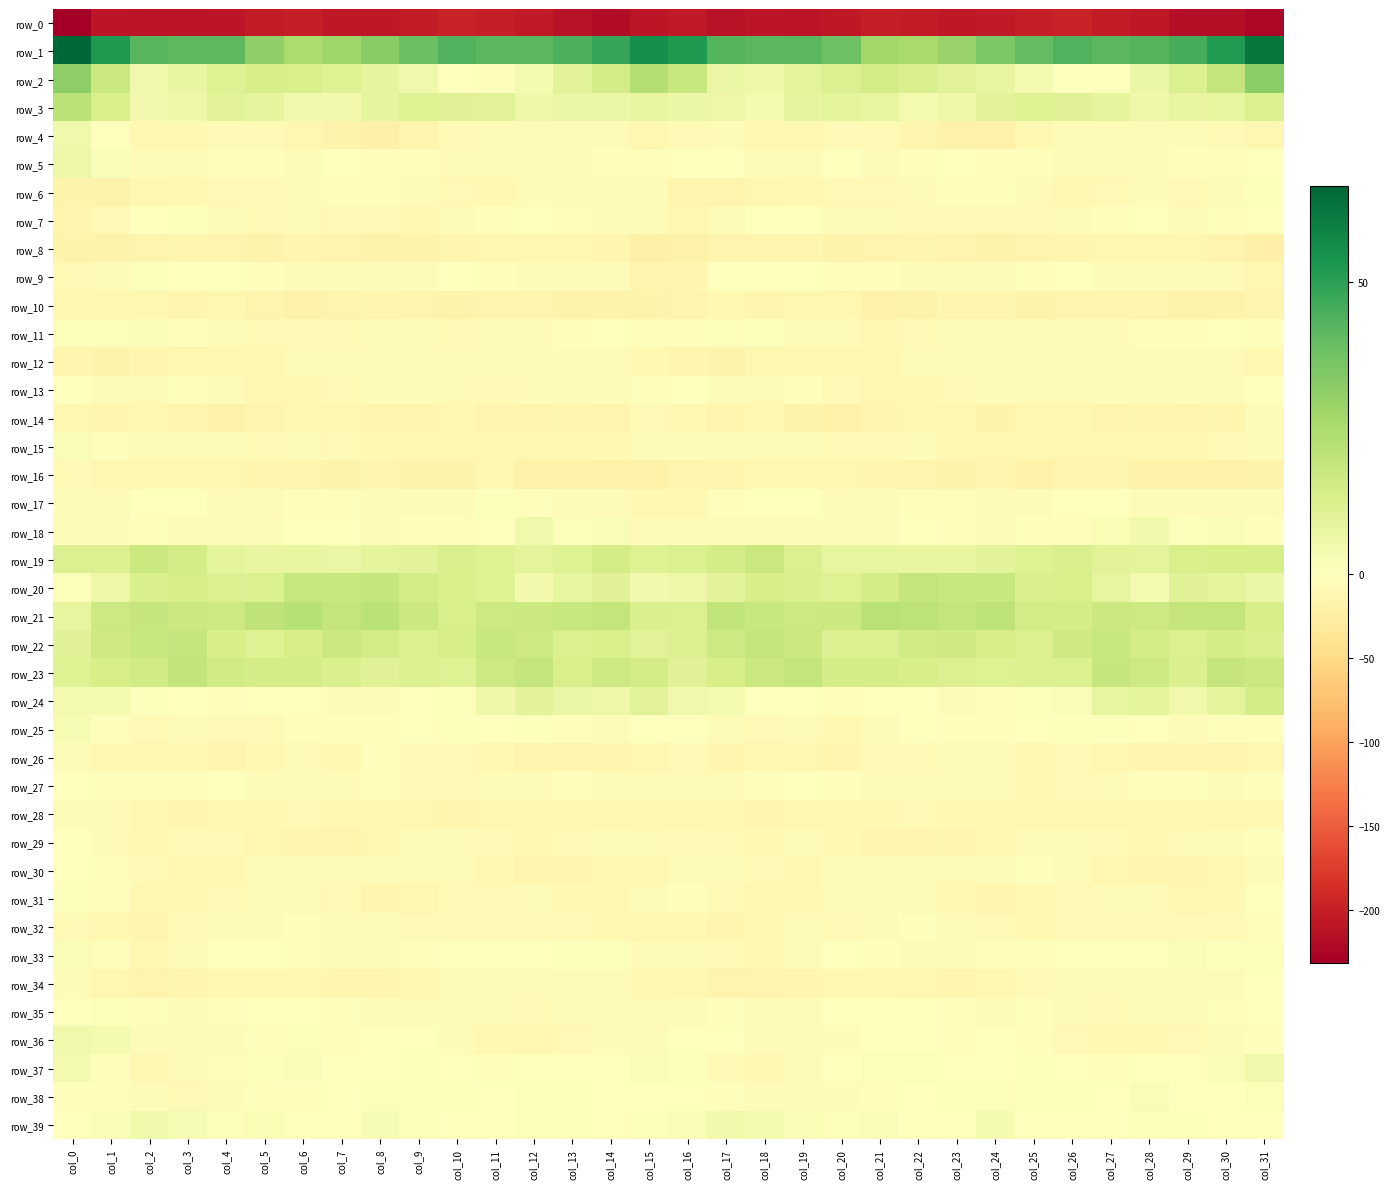

Reading left to right, extract all data points from this chart.

row_0: -231.6	-208.5	-210.0	-211.0	-209.5	-204.2	-202.0	-207.3	-206.2	-203.5	-198.3	-201.5	-205.1	-212.9	-218.9	-208.3	-204.6	-212.6	-209.2	-211.4	-207.7	-202.2	-203.6	-207.3	-205.7	-201.8	-198.2	-203.0	-207.3	-216.5	-216.8	-223.7
row_1: 66.4	52.3	42.2	41.4	41.2	30.9	24.5	27.7	32.4	38.7	43.2	41.8	41.9	44.3	48.2	55.1	52.3	43.0	41.7	42.0	38.0	27.4	25.4	29.2	34.9	40.2	43.3	41.7	42.7	45.2	51.7	62.1
row_2: 31.6	16.8	5.2	7.3	11.1	14.0	13.3	11.4	8.7	4.9	0.5	-2.6	3.2	10.1	14.6	22.7	17.8	6.9	5.4	9.3	11.7	14.9	12.5	10.3	7.6	3.2	-1.5	-1.5	6.6	11.6	18.7	32.1
row_3: 21.1	13.4	4.2	5.9	10.0	8.6	4.7	4.5	8.4	11.1	10.8	10.3	5.4	6.9	7.1	7.7	6.4	6.2	3.4	8.8	9.2	8.0	3.9	5.5	9.6	11.3	10.7	8.4	5.3	7.5	8.3	12.4
row_4: 5.1	-0.5	-10.4	-10.5	-7.3	-8.2	-11.2	-17.1	-20.6	-12.8	-7.3	-4.9	-6.2	-5.7	-5.8	-12.6	-8.3	-7.2	-10.9	-9.2	-7.3	-8.9	-12.7	-19.8	-18.9	-9.9	-6.3	-4.6	-7.2	-4.3	-7.6	-12.6
row_5: 6.1	1.8	-4.7	-6.4	-2.2	-2.4	-4.8	-0.1	-3.4	-3.3	-4.3	-4.1	-5.8	-4.6	-2.9	-3.3	0.4	-1.6	-6.1	-5.1	-1.2	-4.0	-2.9	-1.1	-3.5	-3.6	-4.2	-4.6	-6.0	-3.2	-2.7	-1.7
row_6: -16.6	-16.6	-12.1	-9.8	-8.9	-8.0	-6.6	-2.3	-3.3	-4.3	-8.8	-10.5	-4.7	-5.7	-7.2	-5.7	-13.7	-14.8	-11.0	-9.1	-9.0	-7.7	-4.5	-2.8	-2.8	-6.0	-10.2	-8.6	-3.7	-7.5	-4.7	0.8
row_7: -13.3	-8.7	-0.9	1.0	-4.8	-7.4	-6.8	-8.1	-8.7	-9.4	-7.0	-3.5	-1.0	-3.4	-4.1	-7.0	-9.3	-4.7	0.5	-0.4	-6.9	-6.6	-7.2	-8.5	-9.0	-9.0	-5.6	-2.0	-1.5	-4.4	-2.9	-0.4
row_8: -17.3	-17.4	-15.1	-12.9	-15.6	-17.7	-13.6	-15.0	-16.5	-16.6	-14.3	-11.5	-11.0	-12.6	-12.9	-21.6	-19.0	-15.6	-14.5	-12.8	-17.6	-15.7	-13.3	-16.1	-16.7	-16.1	-13.1	-10.9	-11.8	-12.3	-14.7	-20.1
row_9: -7.7	-4.3	0.7	0.3	-1.8	-3.0	-4.8	-6.7	-5.4	-3.7	-1.4	-2.7	-6.1	-6.3	-4.6	-14.0	-13.3	-1.1	0.3	-0.1	-2.5	-3.2	-5.8	-6.5	-4.2	-3.2	-1.5	-4.3	-6.8	-4.8	-6.6	-12.1
row_10: -11.3	-9.3	-12.3	-13.2	-11.3	-16.2	-18.6	-15.4	-13.5	-16.0	-17.2	-15.2	-16.1	-17.1	-18.0	-17.8	-15.8	-9.6	-13.7	-12.3	-12.2	-18.2	-17.6	-13.9	-13.7	-17.6	-16.2	-15.6	-16.2	-17.4	-17.5	-14.4
row_11: 1.4	1.4	2.0	-2.9	-6.6	-8.6	-8.9	-7.8	-4.4	-5.6	-7.4	-5.5	-3.8	-2.7	-1.1	-2.4	-2.7	1.4	1.0	-5.4	-7.0	-9.2	-8.6	-6.2	-4.6	-6.6	-6.5	-5.1	-3.2	-2.0	-1.3	-1.9
row_12: -13.2	-16.3	-14.0	-11.3	-12.6	-10.7	-6.4	-4.7	-4.3	-6.3	-6.1	-6.6	-6.3	-4.3	-5.1	-9.3	-14.3	-16.4	-12.6	-11.9	-12.3	-9.1	-5.8	-4.0	-5.2	-6.4	-5.8	-6.9	-5.7	-4.1	-6.4	-9.7
row_13: -0.9	-5.5	-5.9	-2.6	-6.1	-11.4	-10.0	-8.9	-6.2	-5.2	-6.0	-7.7	-6.1	-5.9	-4.1	-2.7	-0.6	-6.5	-4.8	-2.8	-8.8	-11.2	-9.7	-7.8	-5.4	-5.3	-6.8	-7.1	-6.3	-4.9	-4.4	-1.1
row_14: -12.1	-14.3	-10.5	-13.1	-19.4	-15.4	-12.0	-10.9	-15.1	-14.9	-10.1	-14.7	-14.9	-14.3	-15.3	-8.4	-10.5	-14.1	-9.9	-16.5	-18.5	-13.5	-12.0	-11.6	-16.5	-12.1	-11.0	-16.2	-14.0	-14.9	-13.5	-4.7
row_15: 1.8	-3.2	-5.3	-5.5	-6.3	-8.4	-6.4	-8.4	-10.2	-12.0	-12.3	-11.9	-12.0	-11.9	-9.1	-4.4	-4.8	-5.6	-5.4	-5.7	-7.7	-7.6	-6.7	-9.4	-10.9	-12.4	-11.9	-12.0	-12.1	-11.0	-7.2	-3.9
row_16: -7.4	-11.6	-12.6	-11.4	-12.2	-13.0	-13.6	-17.4	-13.8	-16.5	-16.4	-11.7	-18.4	-19.0	-19.2	-18.3	-15.6	-13.3	-12.0	-11.9	-12.6	-13.0	-15.1	-16.3	-13.8	-18.2	-13.6	-13.5	-19.8	-18.8	-18.8	-16.5
row_17: -6.4	-3.8	-0.7	0.0	-3.8	-7.1	-3.2	-2.3	-4.0	-7.1	-4.0	0.8	-2.9	-4.2	-4.4	-10.6	-9.7	-3.3	0.4	-1.3	-5.6	-6.4	-2.0	-2.7	-5.0	-7.2	-1.3	0.2	-3.9	-4.1	-5.3	-6.0
row_18: -5.9	-4.2	-3.5	-4.1	-6.5	-5.9	-0.7	-0.6	-3.9	-3.1	-3.5	-0.3	5.0	1.3	1.8	-4.2	-7.2	-3.8	-3.8	-4.7	-7.1	-4.0	0.2	-2.1	-3.9	-2.8	-3.2	2.4	4.4	0.7	2.2	-2.1
row_19: 11.8	11.9	16.7	14.3	9.0	7.6	8.3	7.1	9.1	9.7	12.8	10.9	9.1	11.2	14.2	11.1	12.1	14.1	17.2	11.5	8.3	7.8	7.7	7.5	9.4	11.1	12.7	9.9	9.2	13.4	13.9	13.5
row_20: 1.1	6.2	12.6	13.6	11.6	12.2	17.7	18.1	18.4	14.2	13.1	10.9	4.4	8.1	10.5	4.6	5.9	9.8	13.6	12.6	11.2	14.1	18.7	17.6	17.7	12.9	13.4	8.2	4.1	10.8	9.1	6.4
row_21: 7.9	16.5	18.7	16.9	16.5	19.9	21.8	18.9	21.0	16.8	13.5	16.4	16.7	17.8	19.1	12.5	12.4	19.2	17.8	16.6	17.1	21.6	20.6	19.1	20.5	14.8	14.2	17.1	16.4	18.9	18.8	13.8
row_22: 10.7	15.9	17.8	18.2	13.6	11.1	13.8	16.7	14.6	12.1	13.5	17.9	16.2	12.0	13.2	10.2	11.8	16.5	18.9	16.8	11.9	11.5	15.5	16.0	13.6	11.9	15.7	17.6	14.7	11.8	14.1	12.7
row_23: 11.1	13.9	15.1	19.7	15.2	14.5	14.5	12.7	10.8	12.2	11.0	16.2	18.5	13.0	16.4	14.9	10.4	13.6	17.4	18.7	14.2	14.5	13.9	11.7	11.2	11.8	12.2	18.2	16.5	12.8	18.2	16.8
row_24: 3.9	4.1	0.8	-1.7	-2.3	-1.8	0.4	-3.8	-4.9	-0.2	1.4	5.5	9.8	6.8	6.0	10.4	4.9	3.2	-0.6	-1.6	-3.1	-0.2	-0.9	-5.2	-3.0	0.6	2.3	7.8	9.2	4.7	8.9	14.4
row_25: 2.8	-2.0	-7.3	-6.4	-9.0	-8.6	-1.9	-2.6	-2.6	-1.6	0.6	0.2	0.6	-2.8	-3.9	-1.6	-0.4	-5.1	-7.3	-6.6	-10.3	-5.6	-1.5	-3.1	-2.3	-0.9	0.6	0.8	-0.9	-3.9	-3.3	-1.8
row_26: -3.6	-10.0	-12.1	-10.7	-13.0	-9.8	-6.9	-9.8	-3.2	-8.4	-7.9	-10.6	-13.6	-13.1	-14.0	-11.5	-7.7	-12.7	-11.4	-11.0	-13.3	-7.4	-8.7	-7.1	-4.4	-9.7	-7.8	-12.3	-13.8	-12.8	-14.0	-11.0
row_27: -0.3	-2.0	-3.0	-2.1	-1.0	-4.2	-5.1	-5.9	-3.5	-7.4	-8.5	-7.0	-4.0	-2.2	-4.4	-5.6	-4.8	-4.0	-2.4	-1.2	-2.3	-4.9	-5.4	-5.0	-4.3	-9.0	-7.9	-5.8	-3.3	-2.1	-5.4	-1.9
row_28: -4.0	-5.9	-12.4	-14.0	-10.0	-9.5	-8.8	-10.3	-11.0	-11.7	-12.9	-12.3	-11.2	-9.6	-11.0	-10.7	-11.5	-9.5	-14.3	-12.0	-9.8	-9.2	-9.0	-10.8	-11.1	-12.4	-12.6	-12.1	-10.8	-9.6	-10.9	-9.4
row_29: -1.5	-4.1	-9.4	-7.8	-8.1	-12.5	-14.0	-14.8	-11.3	-6.1	-5.5	-7.4	-9.5	-7.3	-5.6	-5.8	-7.8	-8.7	-9.1	-6.8	-10.1	-13.1	-14.7	-14.0	-9.2	-5.1	-6.4	-8.2	-9.2	-6.4	-5.1	-3.3
row_30: 0.0	-2.2	-7.5	-11.4	-9.2	-5.2	-6.3	-6.9	-7.2	-4.4	-4.6	-10.6	-13.3	-13.8	-12.4	-9.1	-6.8	-6.8	-8.7	-11.8	-7.1	-5.1	-7.0	-7.0	-7.1	-3.3	-7.0	-11.9	-13.6	-13.8	-10.6	-7.1
row_31: 0.7	-3.2	-9.7	-10.1	-7.9	-6.1	-6.0	-7.3	-13.7	-11.6	-8.0	-7.7	-5.9	-9.8	-11.7	-5.7	-2.2	-8.8	-9.7	-9.8	-6.9	-6.0	-6.1	-9.7	-14.4	-9.6	-8.1	-6.7	-6.7	-11.4	-9.1	0.1
row_32: -8.2	-9.4	-13.0	-8.6	-6.9	-6.9	-3.2	-3.6	-7.1	-8.2	-9.0	-7.3	-9.0	-7.8	-9.5	-9.8	-9.8	-13.8	-11.4	-6.9	-8.0	-5.2	-2.6	-5.3	-7.3	-9.3	-7.9	-8.1	-8.7	-7.8	-8.0	-1.9
row_33: 1.7	-3.3	-9.3	-7.2	-1.2	-1.5	-3.3	-5.7	-4.6	-2.3	-0.7	0.3	-1.5	0.8	0.9	-4.5	-5.7	-8.5	-9.3	-4.4	-1.1	-2.1	-4.2	-6.0	-3.4	-2.0	0.3	-0.5	-1.1	1.8	0.9	1.5
row_34: -3.9	-10.9	-15.2	-14.0	-10.6	-9.3	-10.6	-13.5	-12.7	-9.1	-7.2	-7.0	-7.0	-6.0	-7.2	-9.8	-12.6	-15.7	-15.0	-12.9	-9.8	-9.5	-11.8	-13.7	-11.6	-7.9	-7.2	-6.9	-6.8	-5.9	-6.7	-1.8
row_35: 0.4	1.2	-3.0	-5.1	-2.9	-0.2	-0.8	-2.0	-5.1	-4.4	-3.9	-6.5	-7.3	-5.1	-4.6	-5.6	-6.6	-1.9	-4.2	-4.9	-1.7	0.3	-1.7	-2.6	-5.7	-3.3	-4.9	-7.3	-6.3	-4.8	-2.8	0.0
row_36: 4.9	3.6	-4.6	-6.1	-5.1	-2.4	1.5	-2.7	-0.7	-1.5	-6.4	-9.2	-11.3	-8.2	-7.0	-5.4	-0.6	-1.0	-6.1	-5.4	-5.2	0.2	0.2	-2.7	0.2	-3.3	-7.8	-10.2	-10.4	-7.6	-5.4	-3.4
row_37: 3.8	-2.8	-10.1	-6.9	-2.2	1.2	1.6	-0.2	0.0	0.7	-0.5	-1.9	-1.4	-1.0	-0.4	1.7	0.8	-7.8	-9.4	-5.3	-0.3	1.4	1.2	-0.4	0.3	0.7	-1.3	-2.0	-1.1	-1.1	1.8	5.1
row_38: -1.9	-1.9	-4.4	-7.5	-4.9	-3.1	-2.6	0.3	1.2	0.9	0.8	0.4	1.2	1.4	-1.6	-0.2	-0.3	-2.6	-6.4	-6.8	-4.0	-3.1	-1.6	0.9	1.2	0.8	0.9	-0.2	2.1	0.2	-1.1	1.5
row_39: -1.5	1.9	5.2	2.8	1.2	2.4	-0.3	-1.2	2.8	1.2	-1.8	-0.6	1.2	1.3	-0.6	0.8	2.2	4.2	4.0	2.1	1.5	2.0	-1.4	0.3	3.4	-0.3	-1.6	-0.2	1.4	1.0	-1.7	-0.5